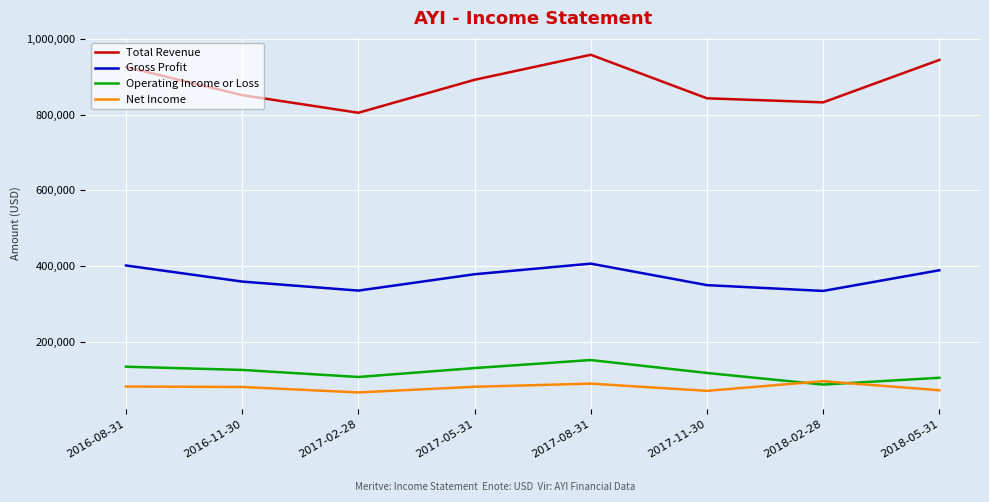

What is the approximate value of Net Income at 2017-02-28, to the nearest 10?

67300